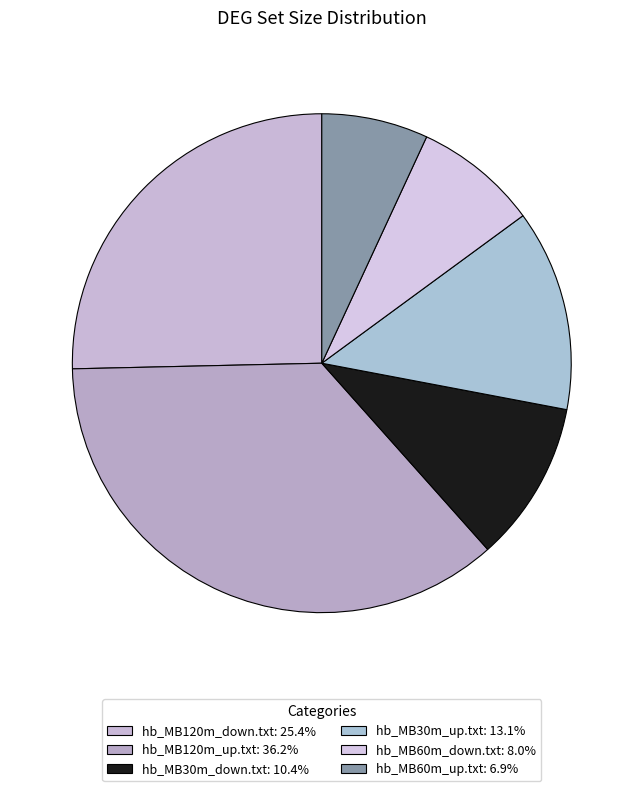

What percentage do hb_MB30m_up.txt and hb_MB60m_down.txt together represent?

21.1%